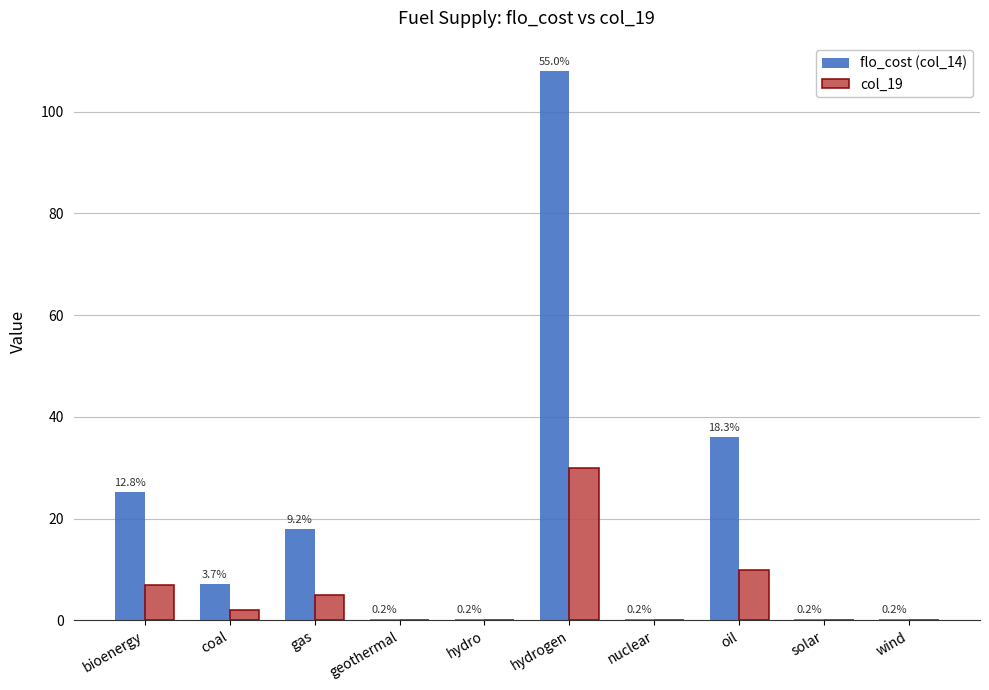

What is the minimum value shown in the chart?

0.1